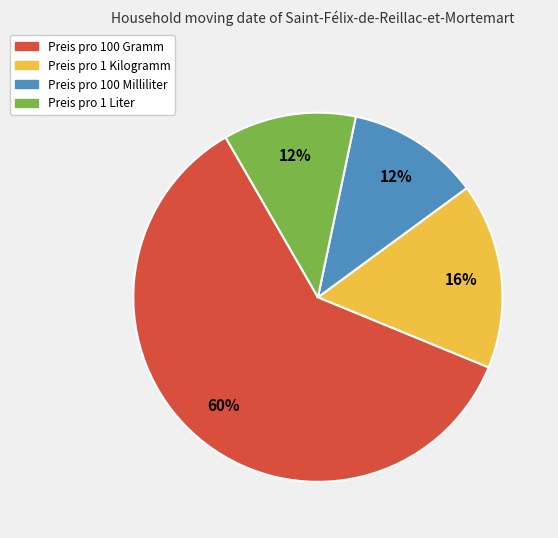

Is it true that Preis pro 1 Kilogramm is 16% of the pie?

True